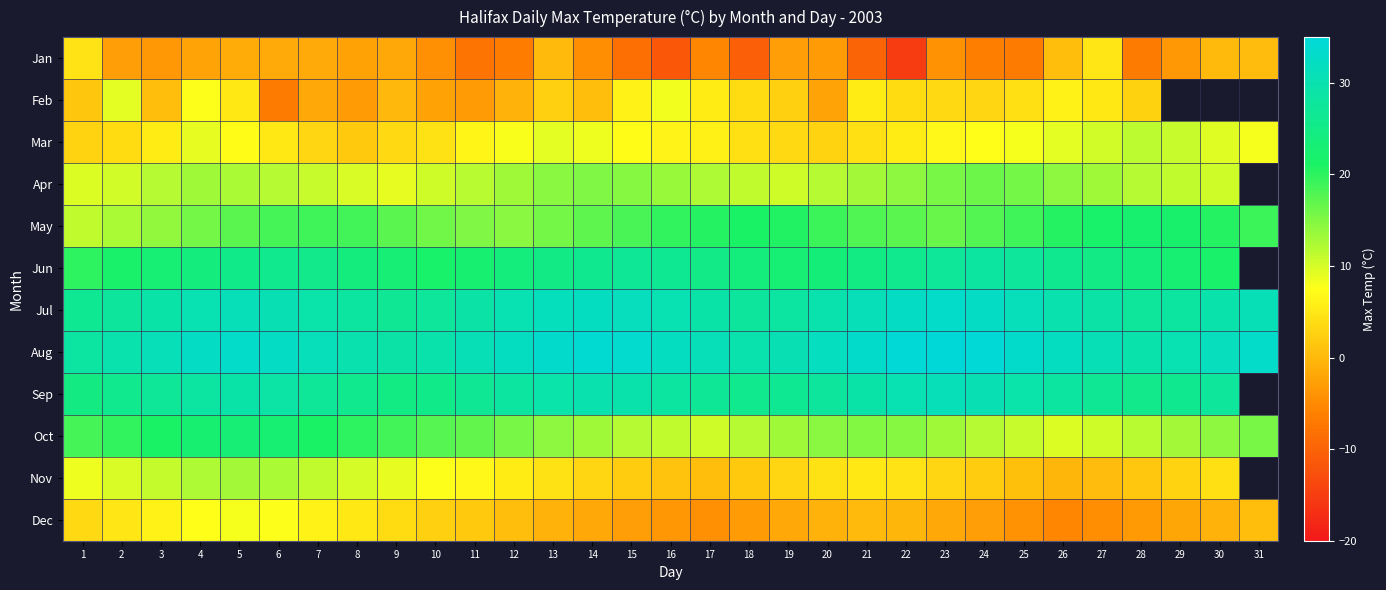

At how many categories does at least one series exceed -8?

31